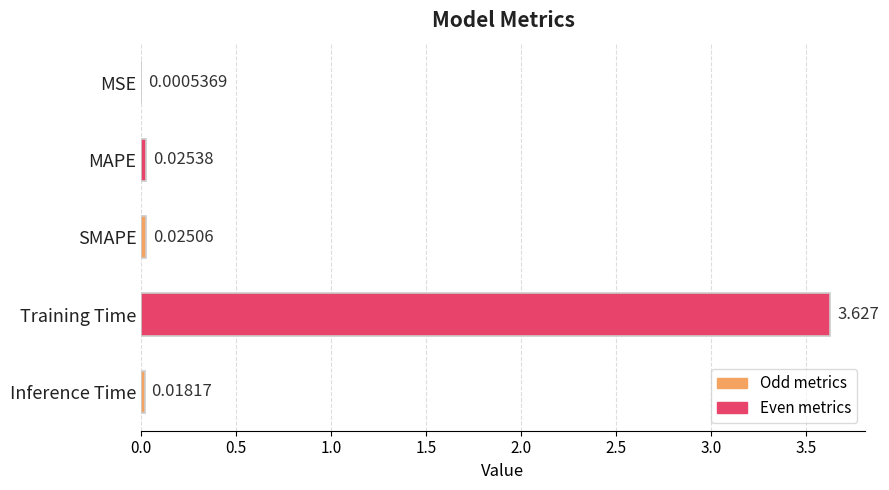

Are the bars horizontal?

Yes